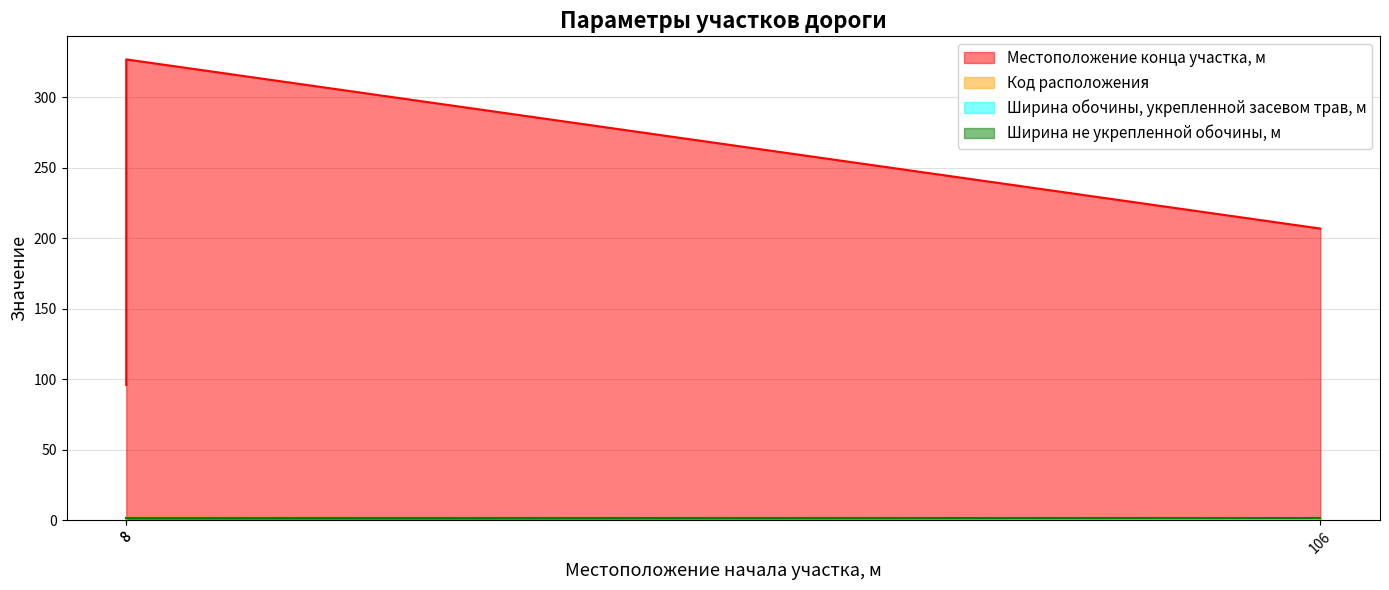

Count the Код расположения values in the range 1 to 2.

3